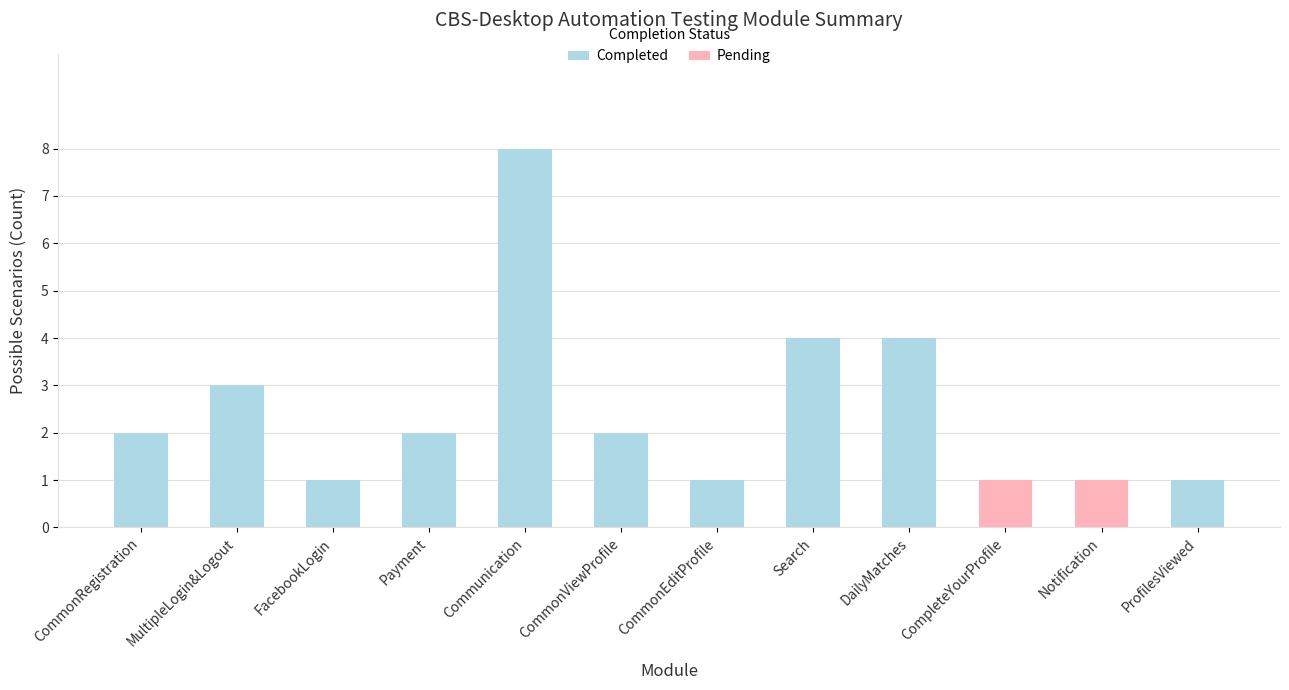

Rank the series by their average value, from highest to lowest.

Completed, Pending